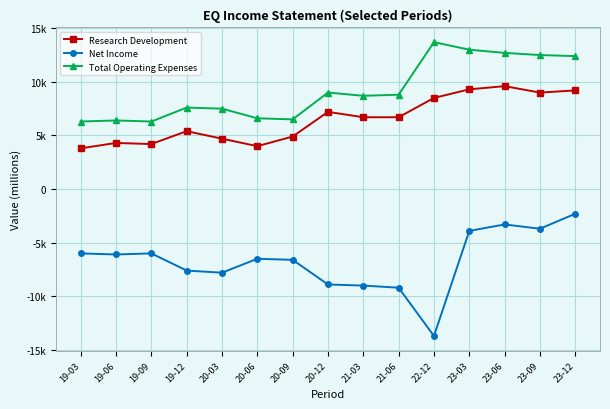

What is the highest value of the Research Development series?

9600